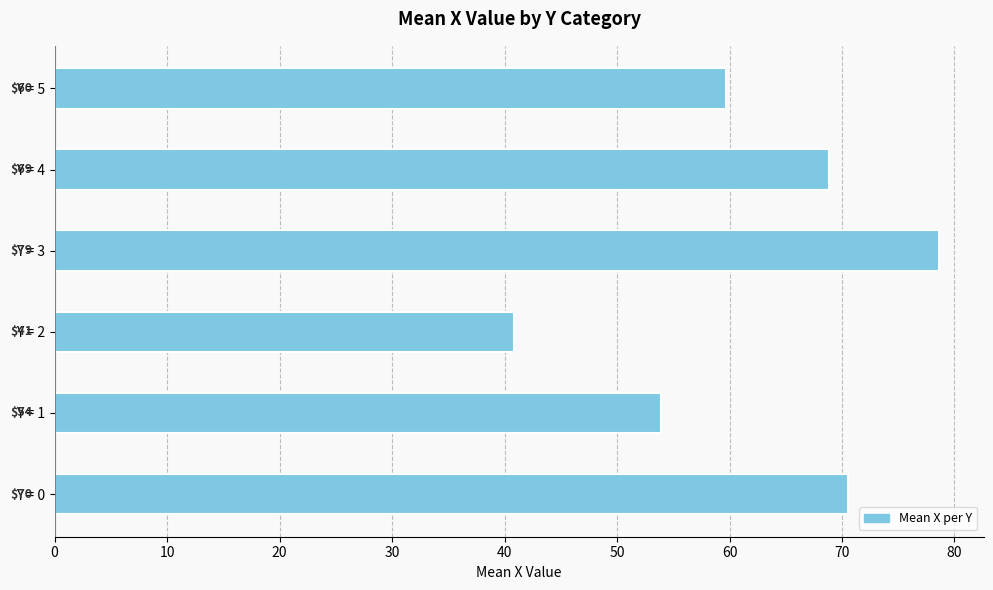

True or false: the data shows 20.2 at Y = 4.

False